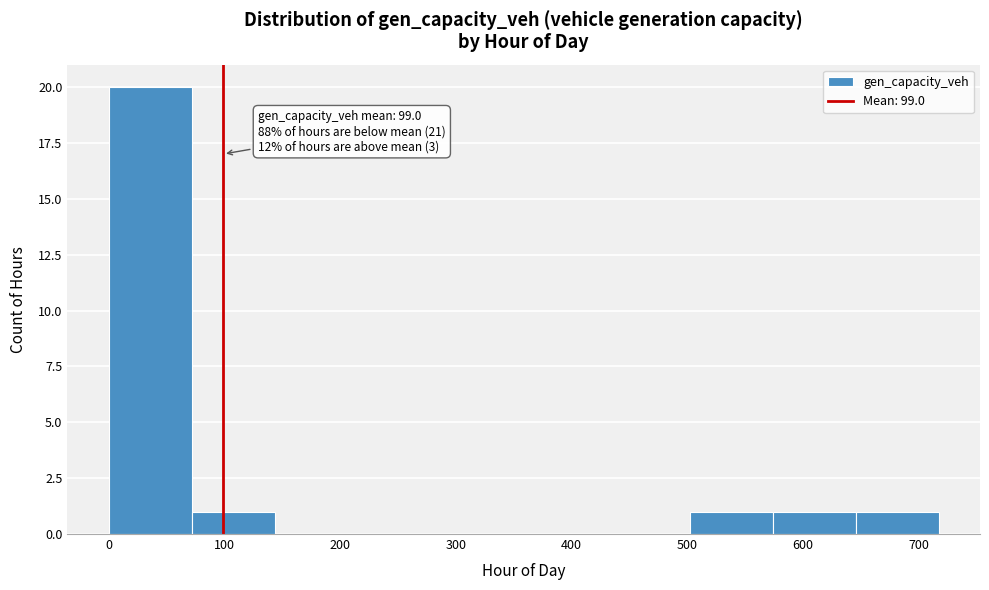

Over which range of the x-axis is the bar tallest?

0 to 70